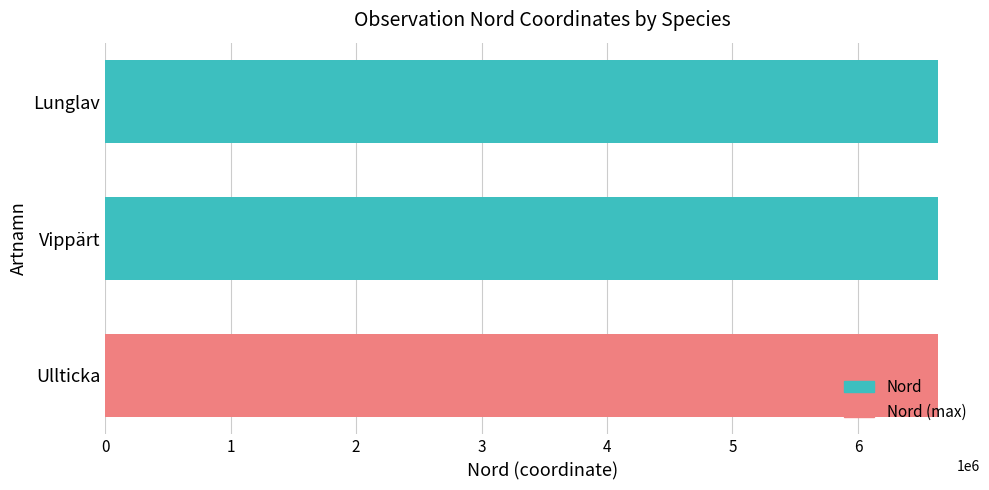

What is the smallest value displayed?

6641008